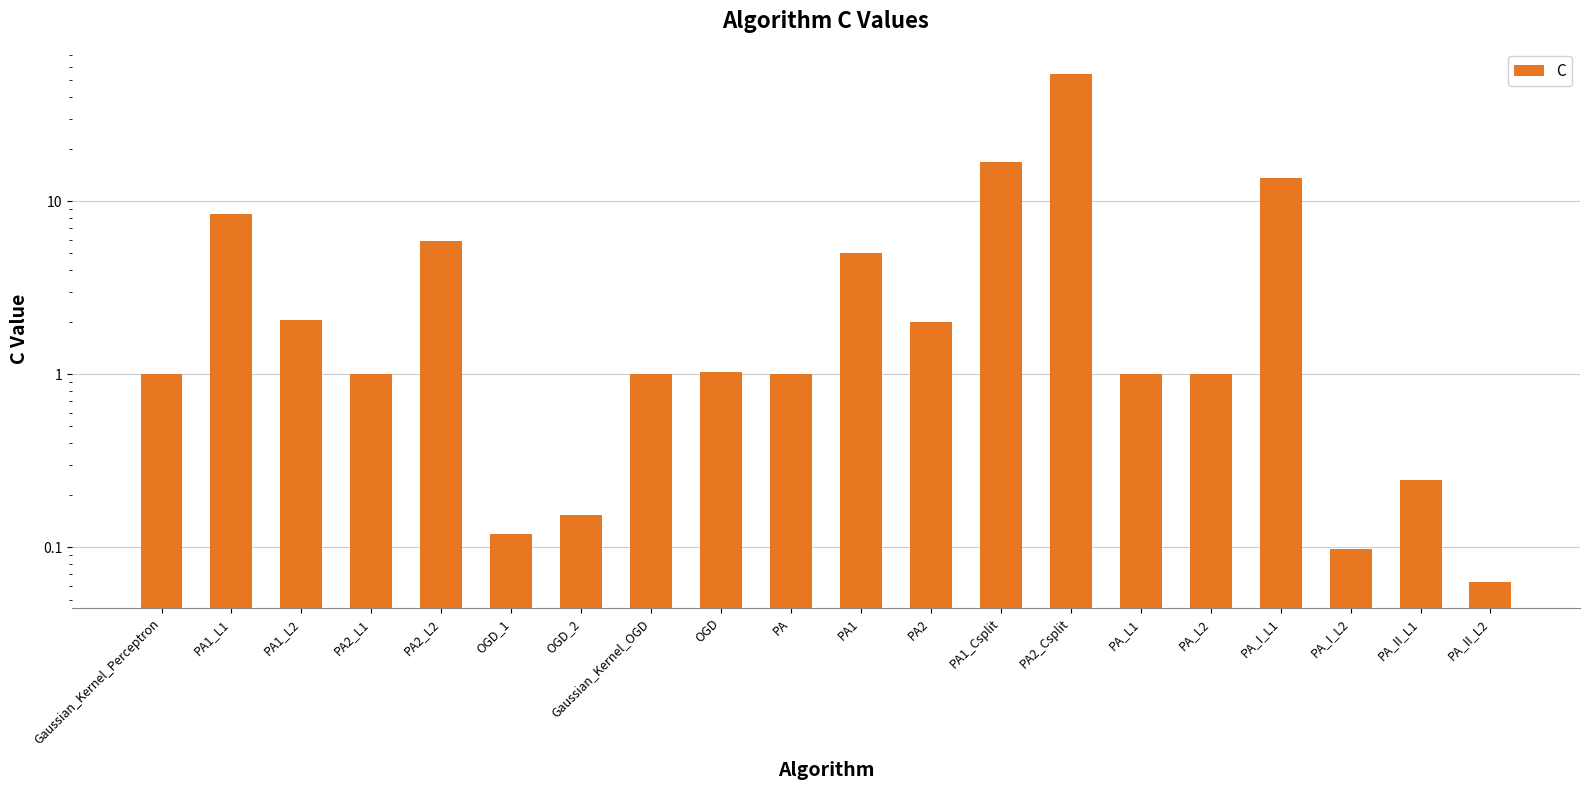

How many bars are there in total?

20